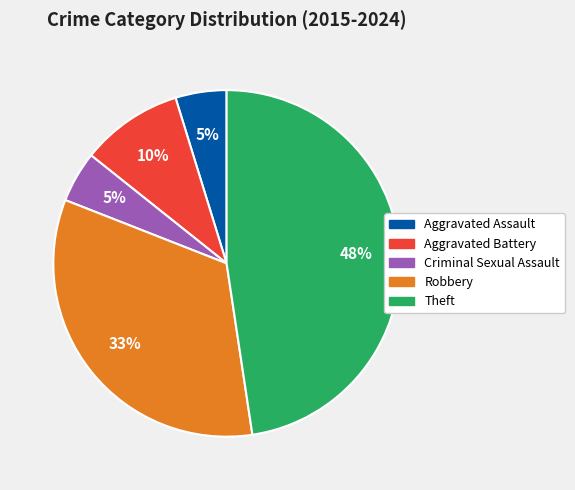

What is the largest slice in the pie chart?

Theft